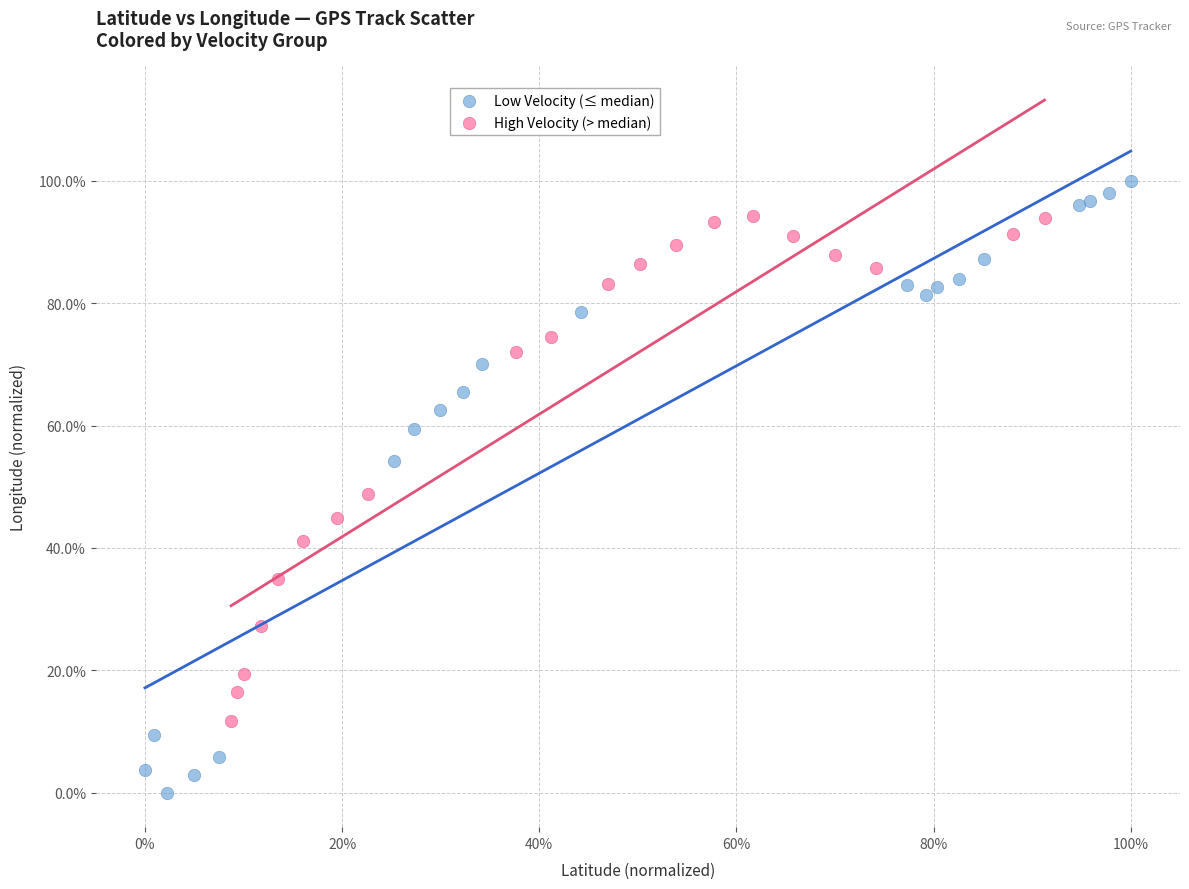

Which series reaches the maximum Y coordinate?

Low Velocity (≤ median)